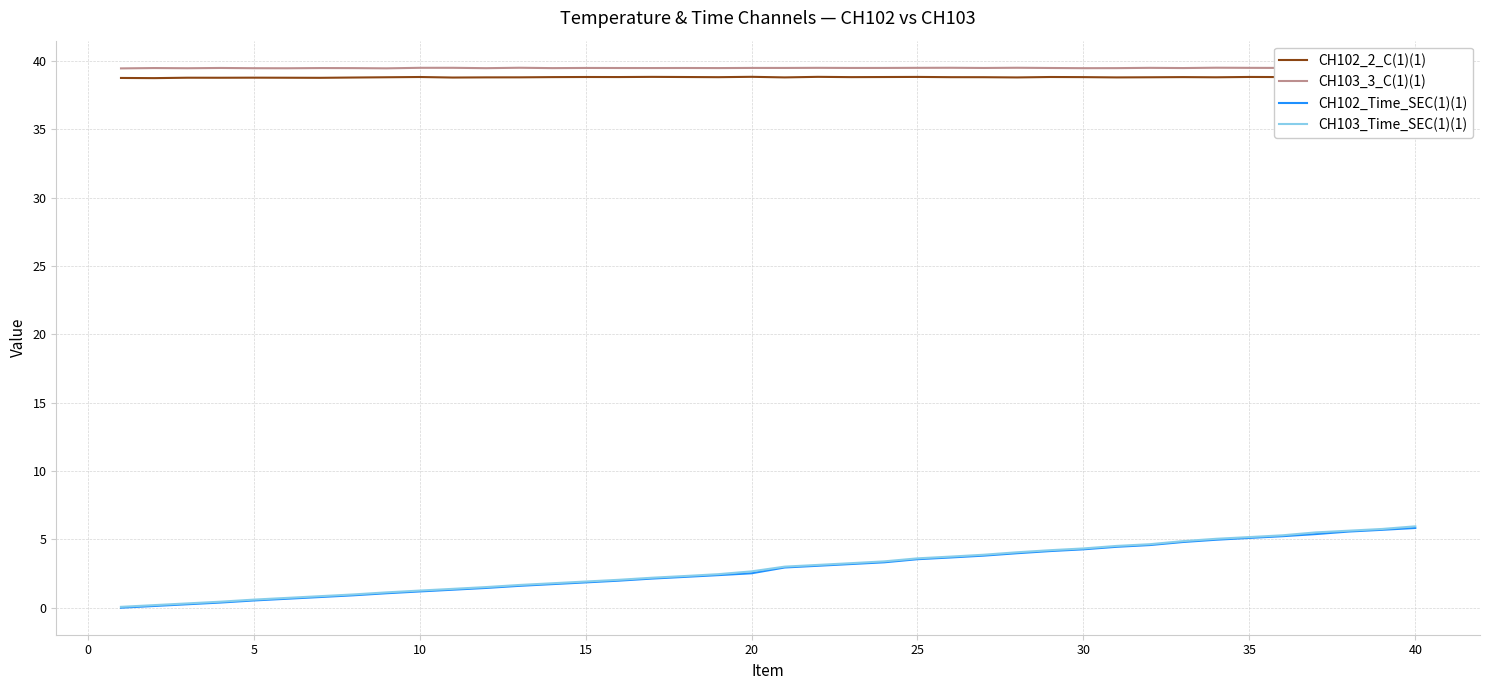

True or false: CH102_2_C(1)(1) and CH103_Time_SEC(1)(1) cross at least once.

False